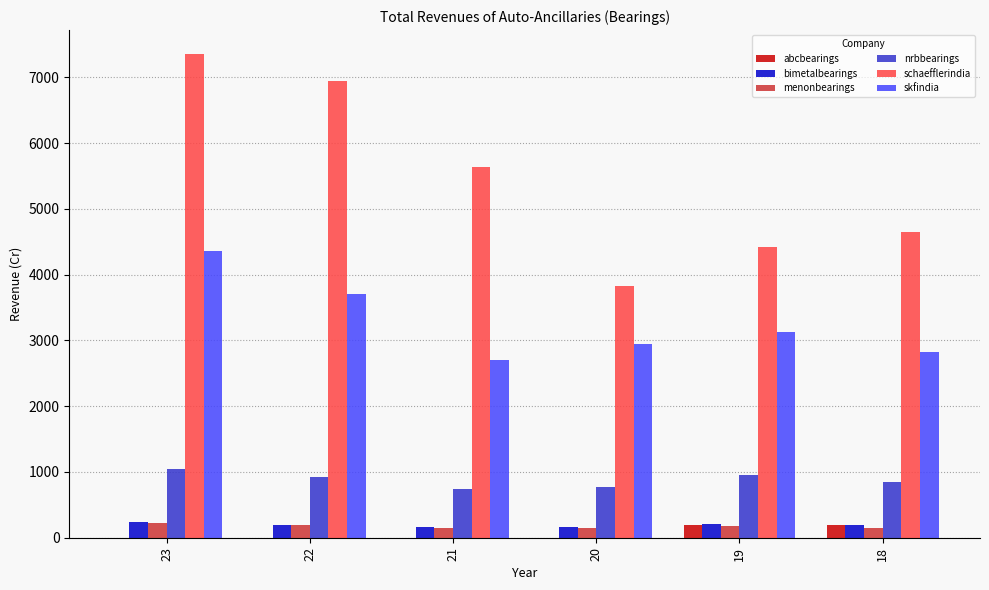

What is the sum of all abcbearings values?

382.0